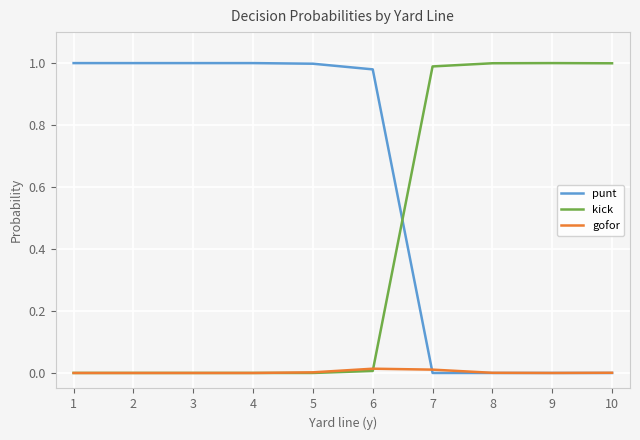

At 7, list the series in order from largest to smallest.

kick, gofor, punt